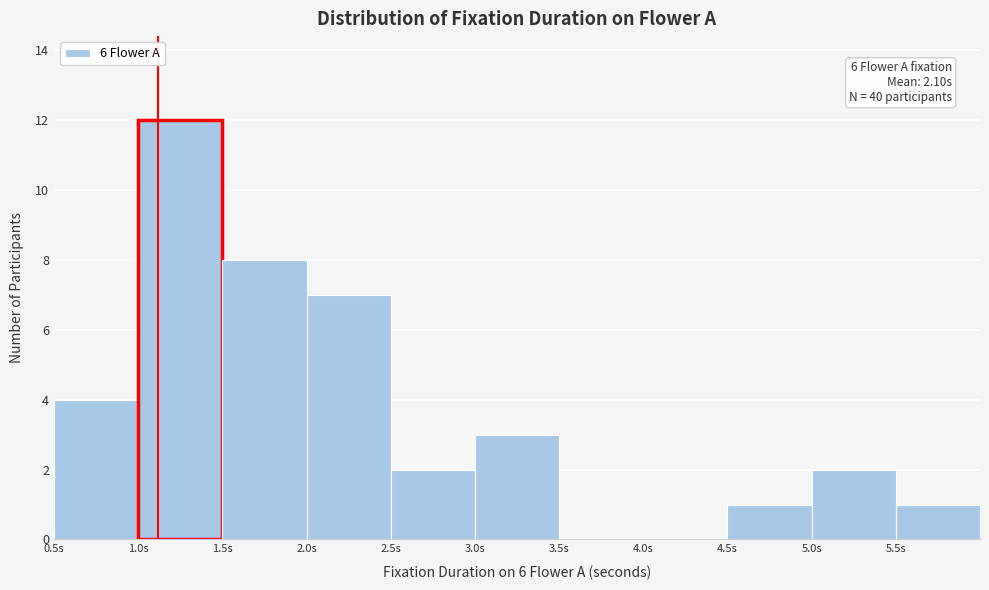

Over which range of the x-axis is the bar tallest?

1.0 to 1.5